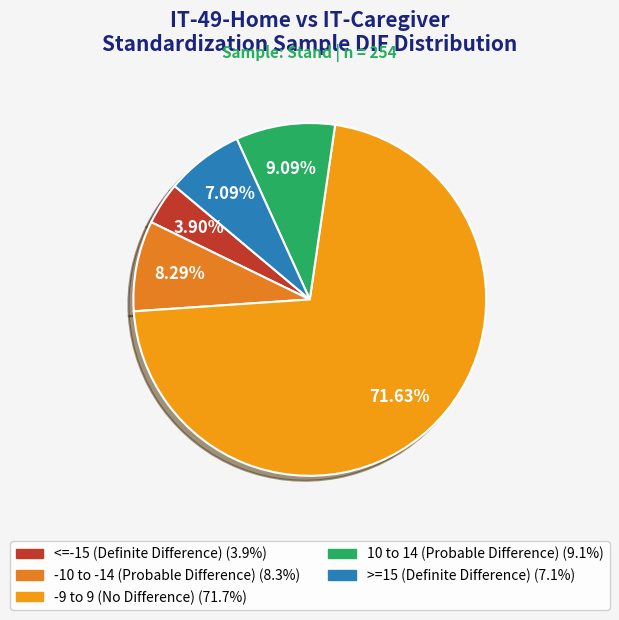

Which has a higher value, -9 to 9 (No Difference) or 10 to 14 (Probable Difference)?

-9 to 9 (No Difference)